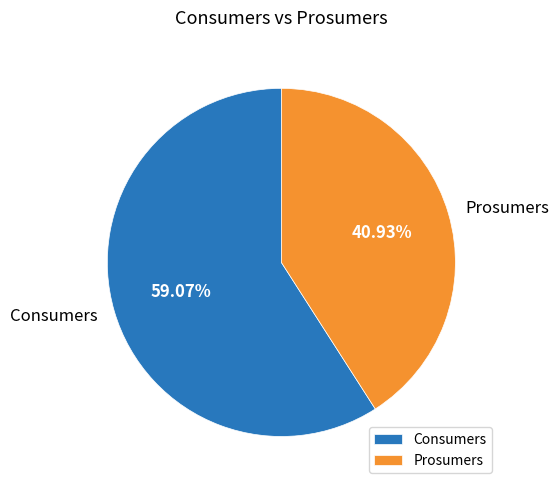

To the nearest percent, what percentage of the pie is Consumers?

59%